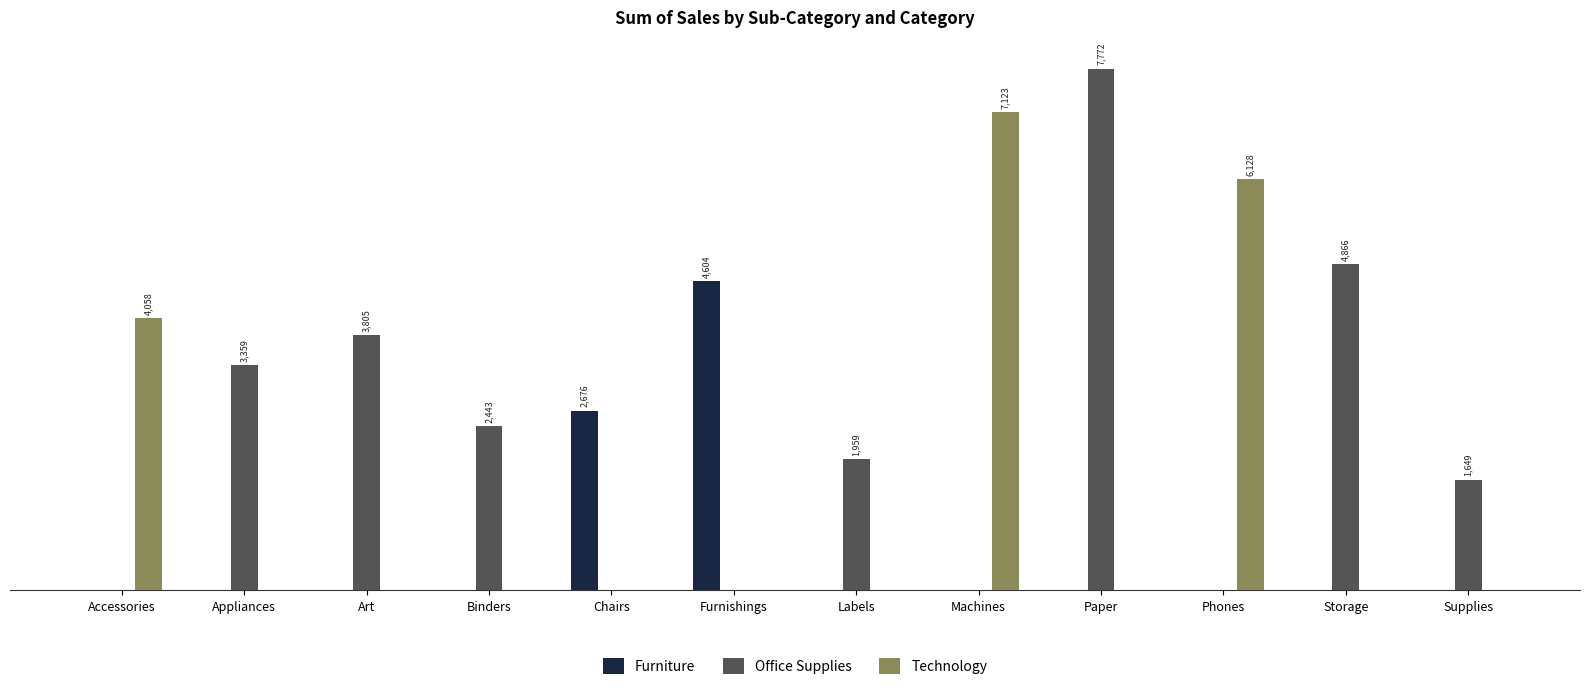

The Furniture series shows 4603.9 at Furnishings. True or false?

True